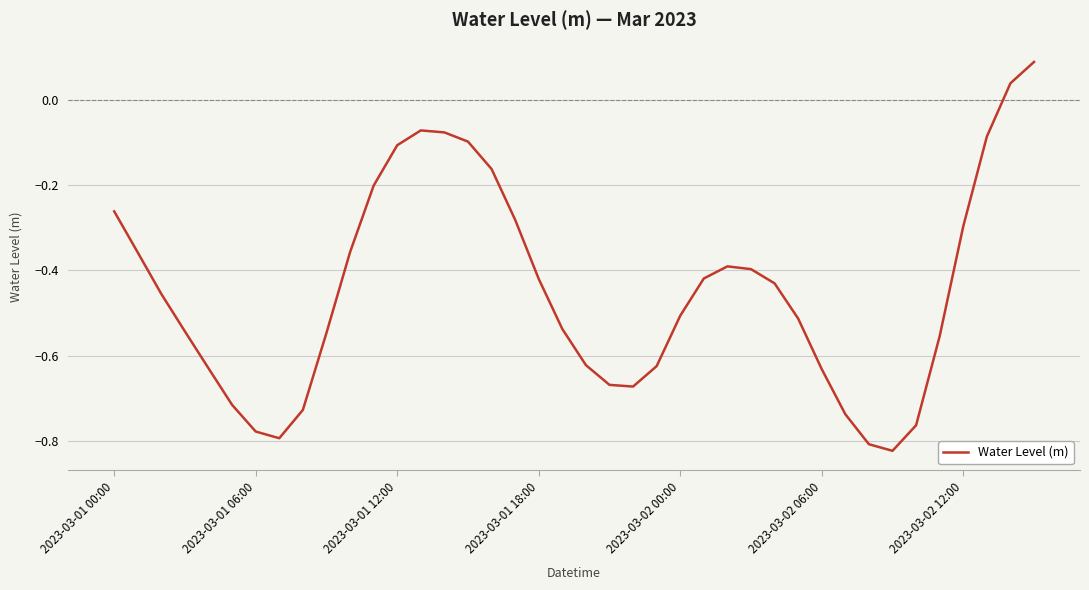

How many lines are shown in the chart?

1